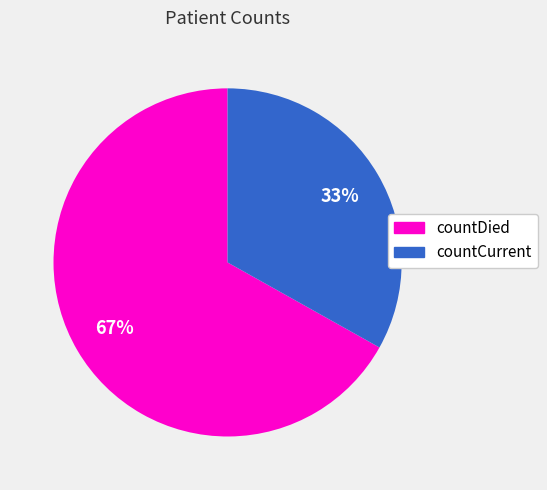

To the nearest percent, what percentage of the pie is countCurrent?

33%